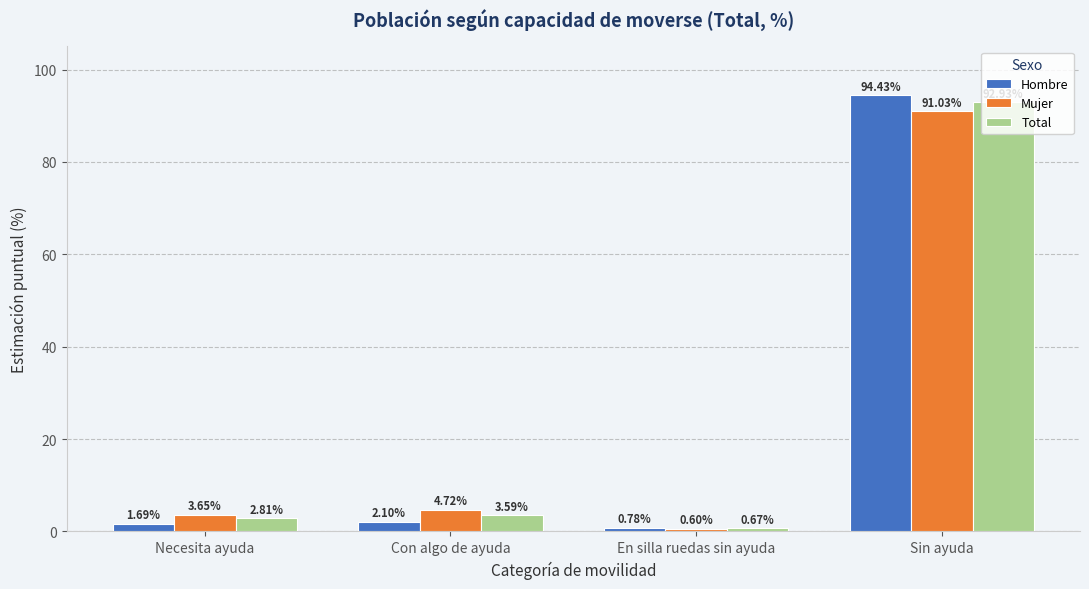

Are the bars grouped side by side (vs. stacked)?

Yes